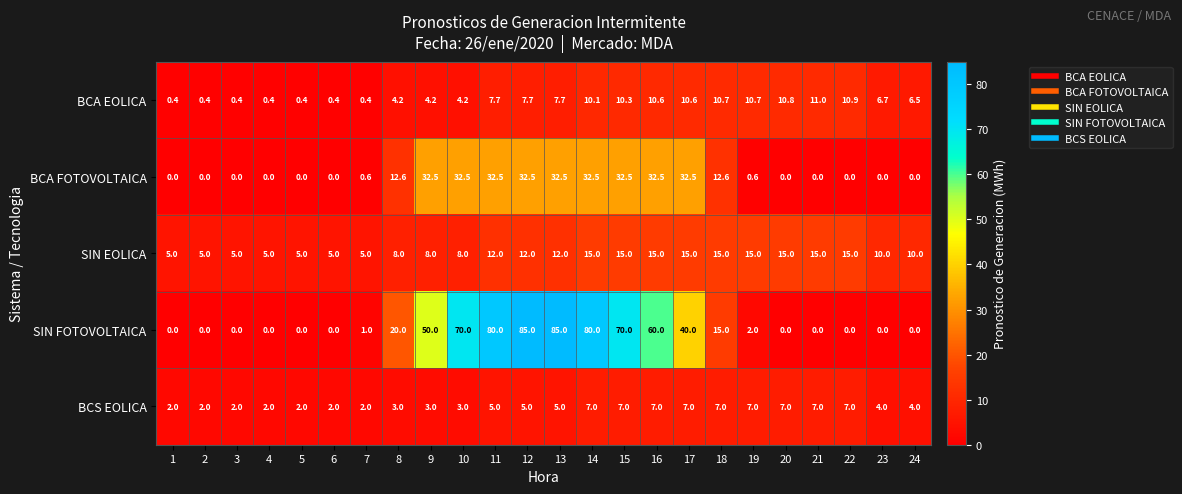

How many SIN EOLICA values are between 5 and 15?

24